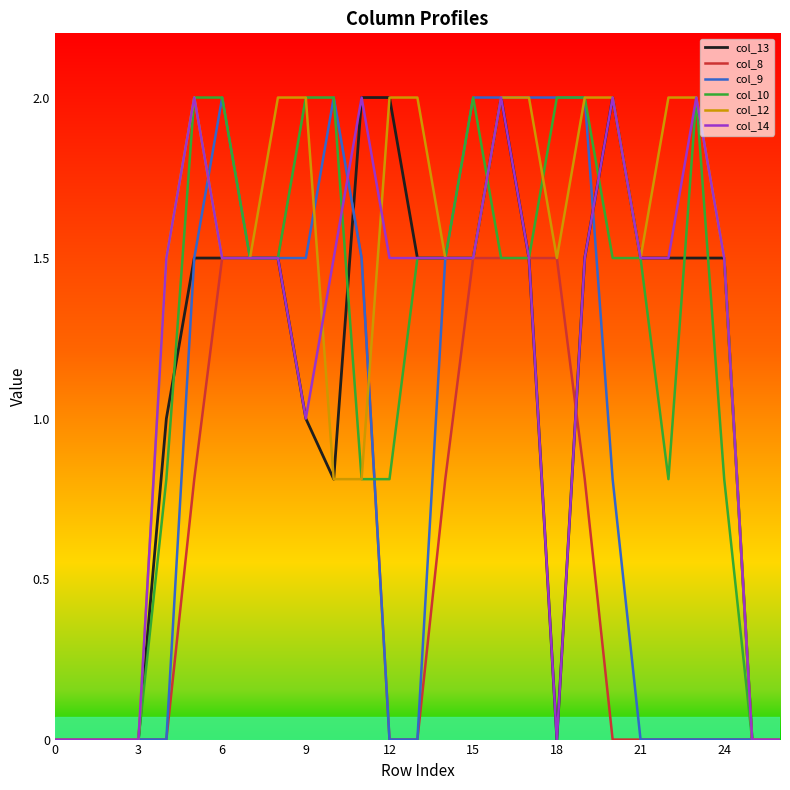

What is the highest value of the col_10 series?

2.0